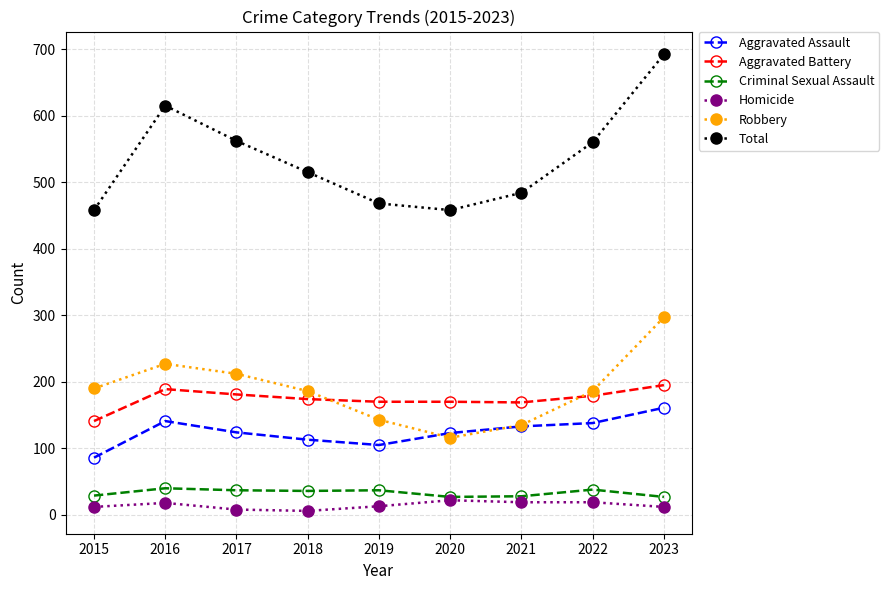

What is the sum of the Criminal Sexual Assault values at 2019 and 2023?

64